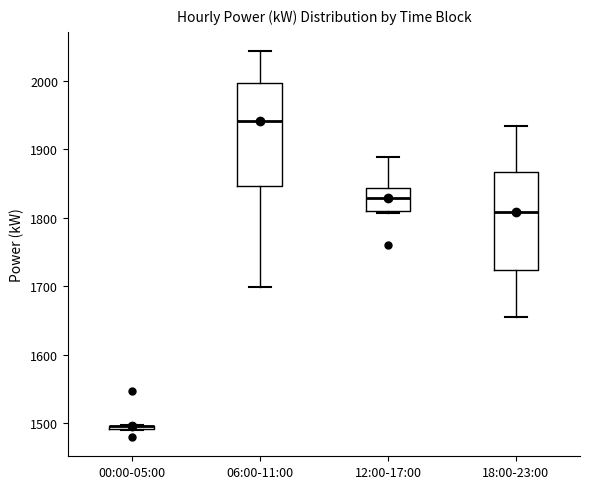

Where is the upper edge of the box for 00:00-05:00 on the y-axis? The values are not printed on the chart, so give them approximately, as read against the axis.

1500